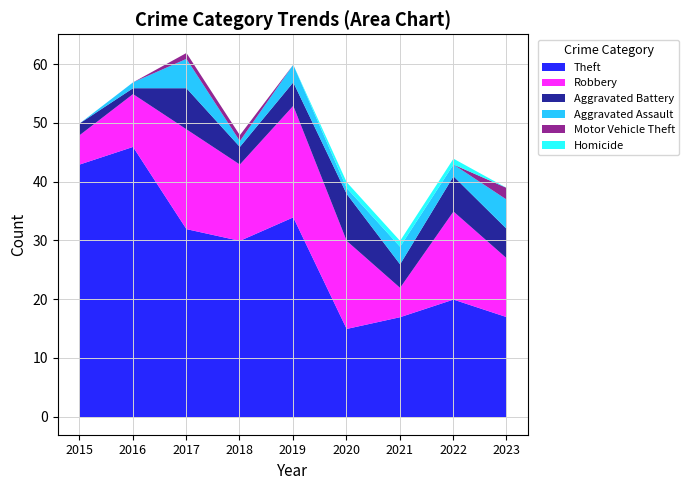

What is the value of the Theft point at the 7th from the left?

17